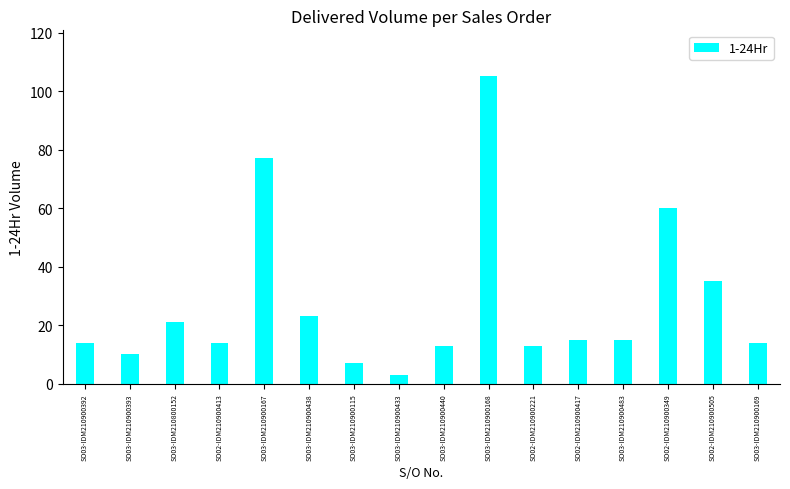

True or false: the data shows 6 at SO03-IDM210900393.

False